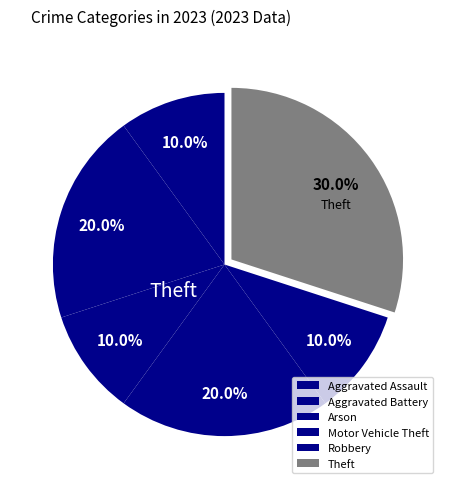

What percentage is the Arson slice, to the nearest percent?

10%